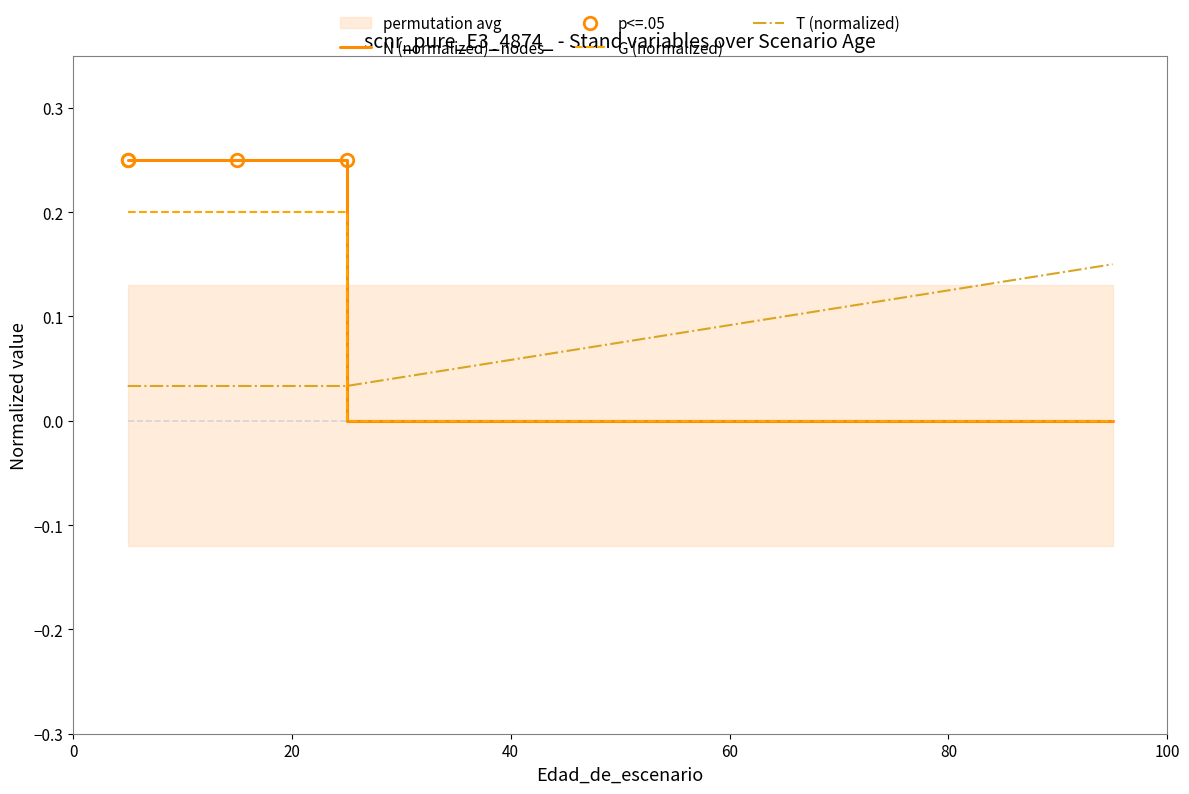

At which category does the chart reach its peak across all series?

5